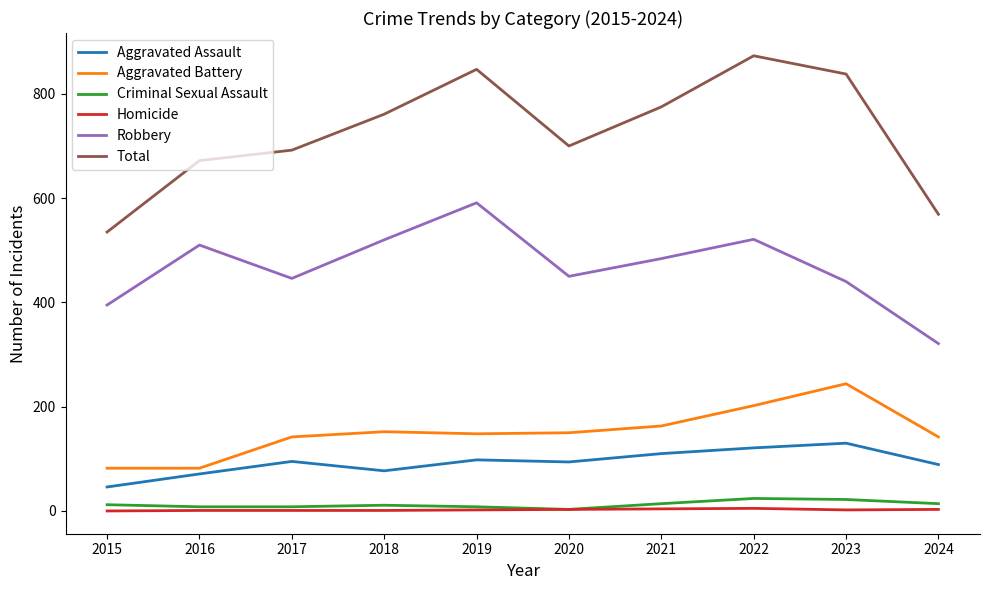

What is the difference between the second highest and minimum values in the Total series?

312